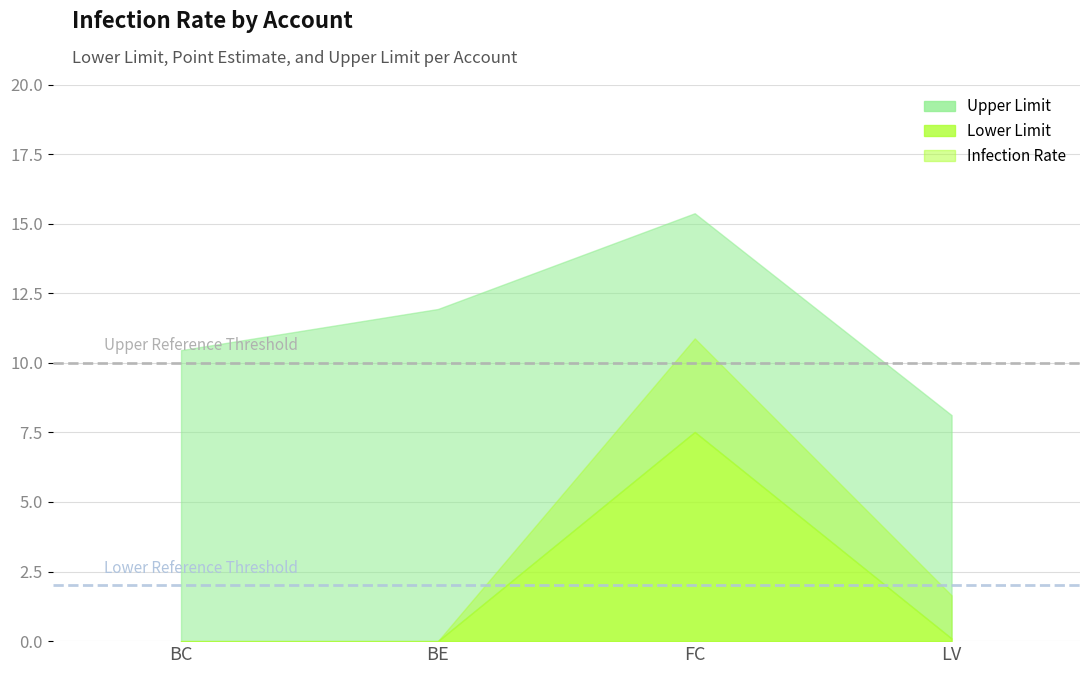

Is it true that Infection Rate equals 10.9 at FC?

True